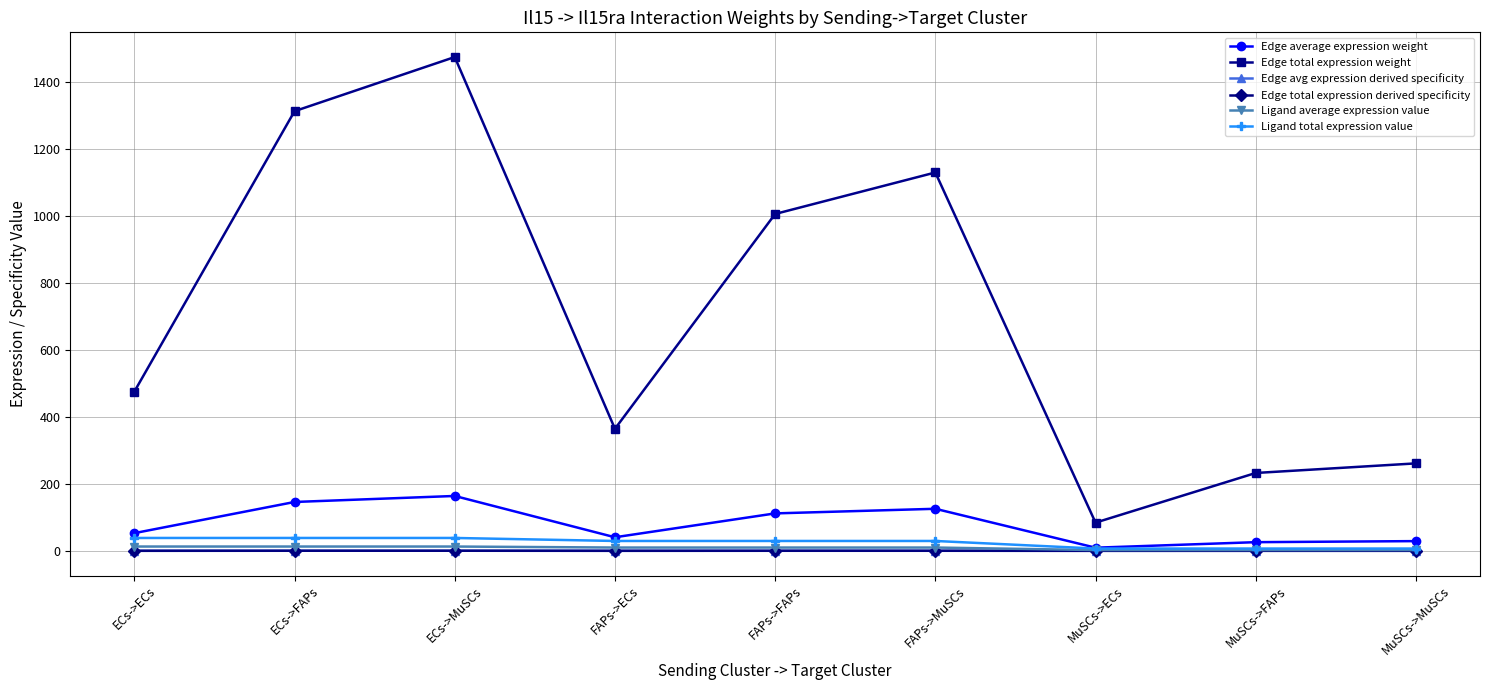

The Edge total expression derived specificity series shows 0.0 at MuSCs->ECs. True or false?

True